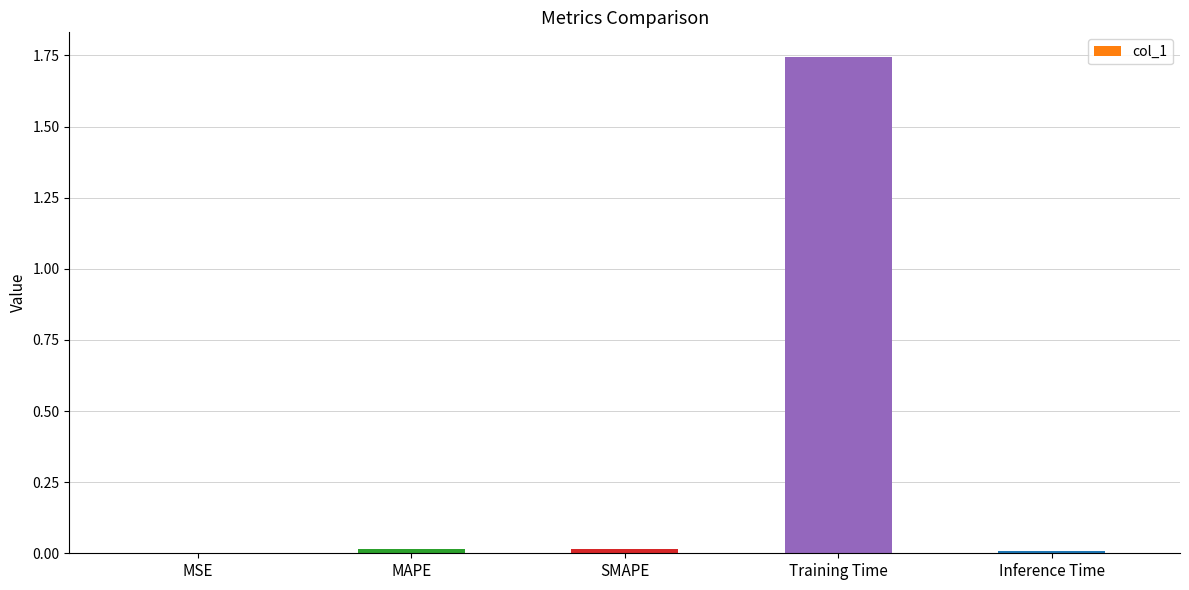

How many distinct data groups are displayed?

1